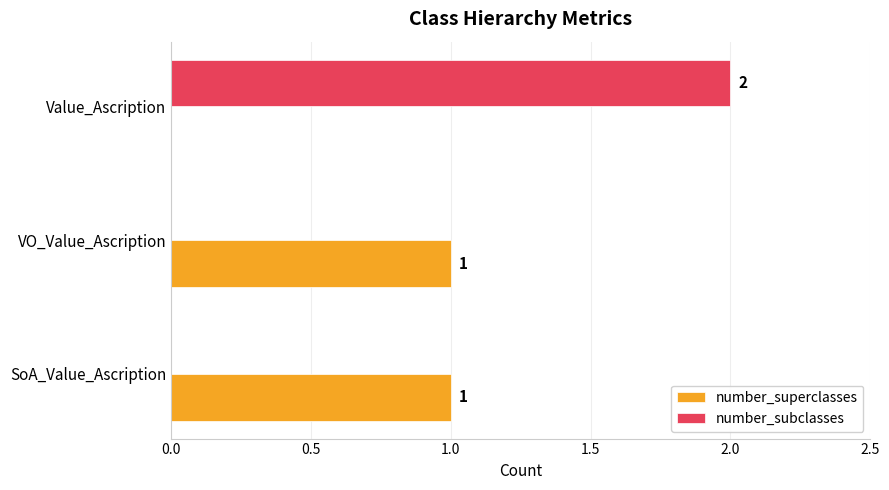

What is the maximum value for number_subclasses?

2